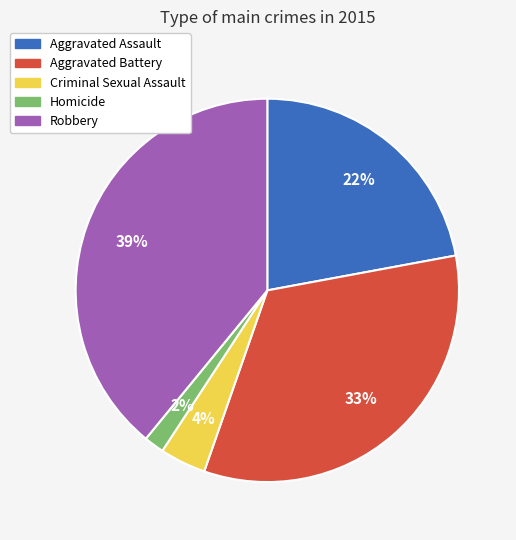

Is the sum of Aggravated Battery and Aggravated Assault greater than half?

Yes